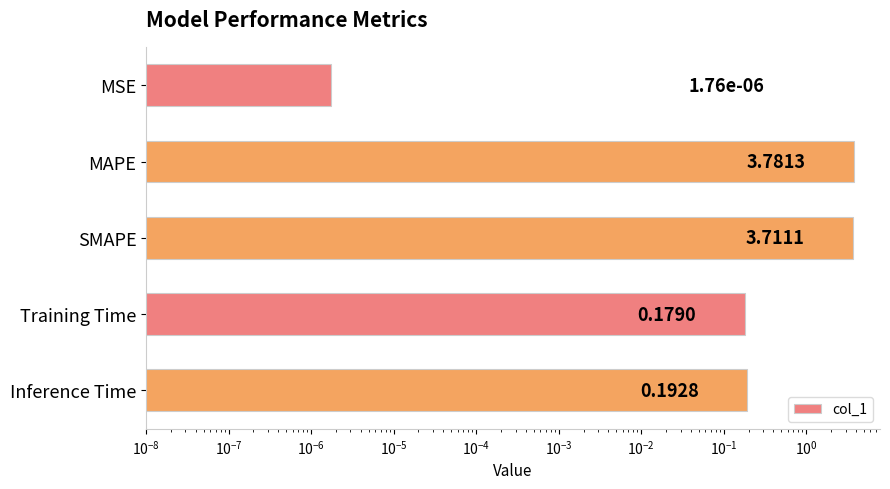

Which has a higher value, MSE or Inference Time?

Inference Time